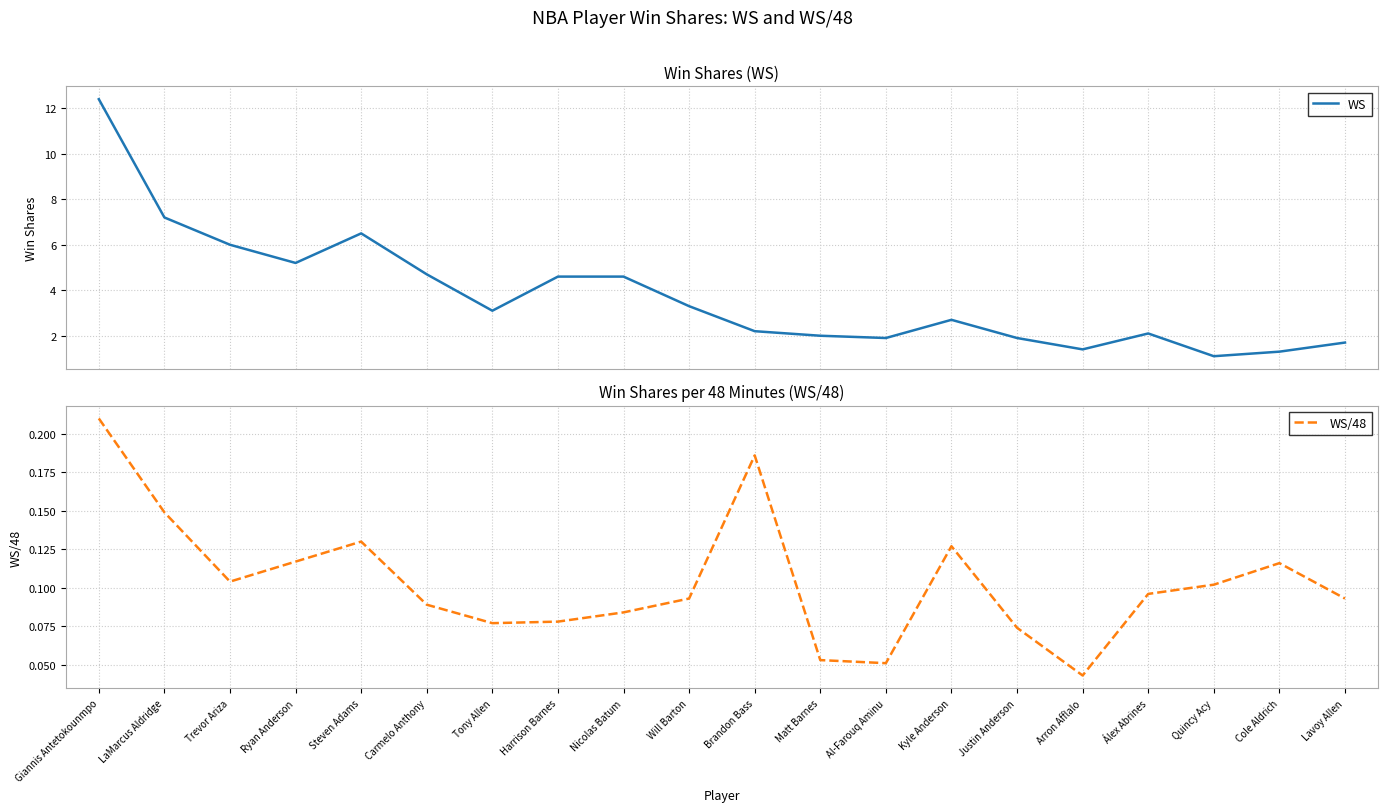

List the series in order of their peak value, lowest first.

WS/48, WS